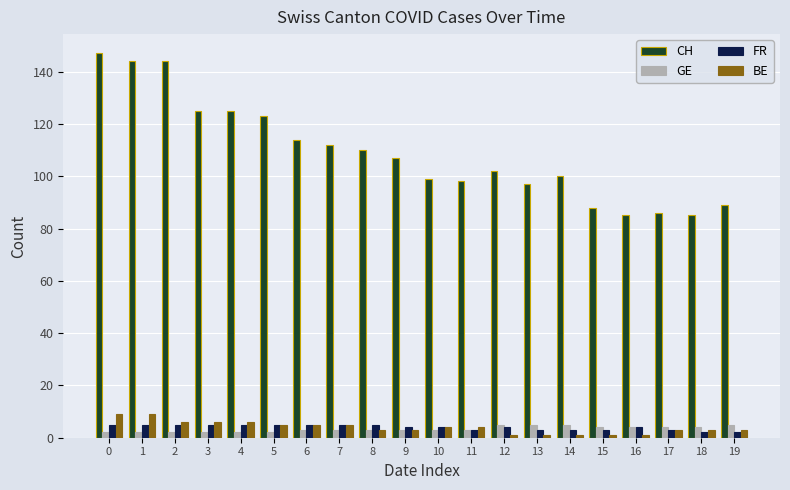

What is the sum of all FR values?

80